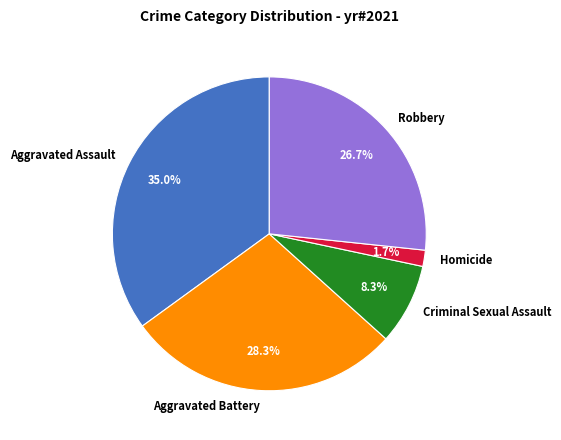

To the nearest percent, what is the difference between the largest and smallest slice percentages?

33%